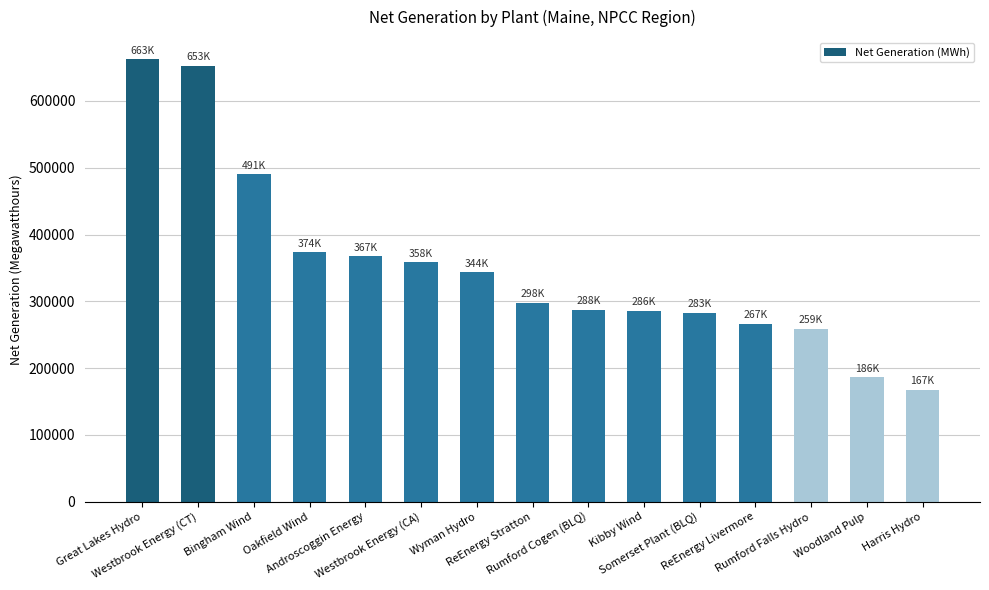

Is it true that the value at Somerset Plant (BLQ) is 485946?

False